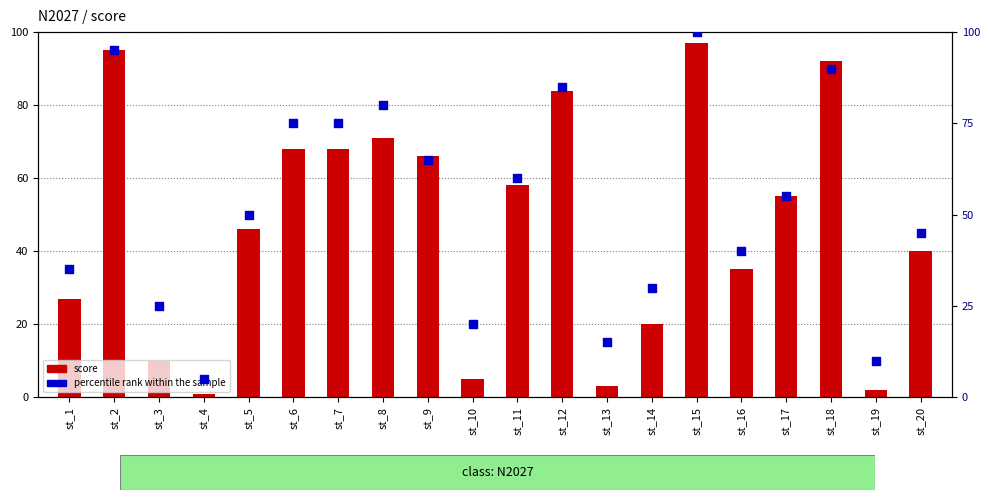

Which series reaches the maximum Y coordinate?

percentile rank within the sample